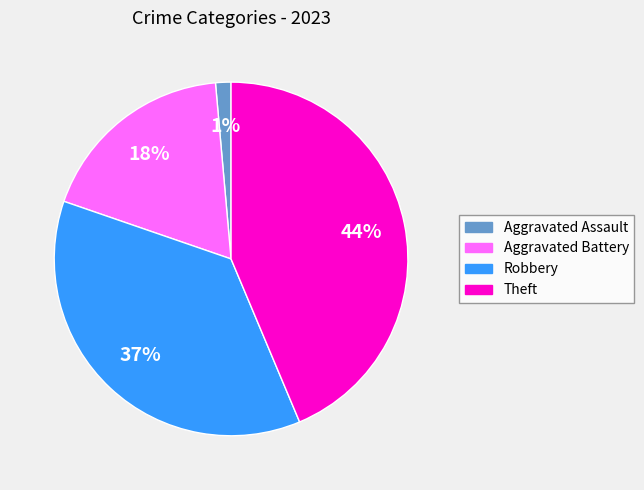

Count the number of slices in the pie.

4